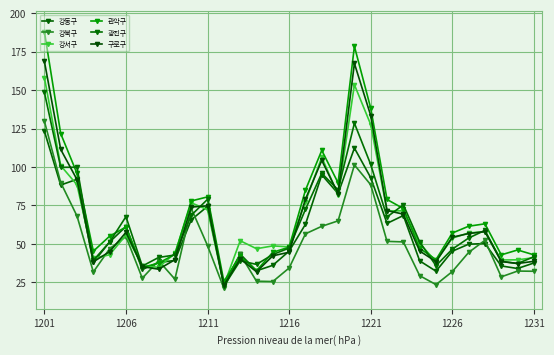

What is the highest value of the 관악구 series?

188.0